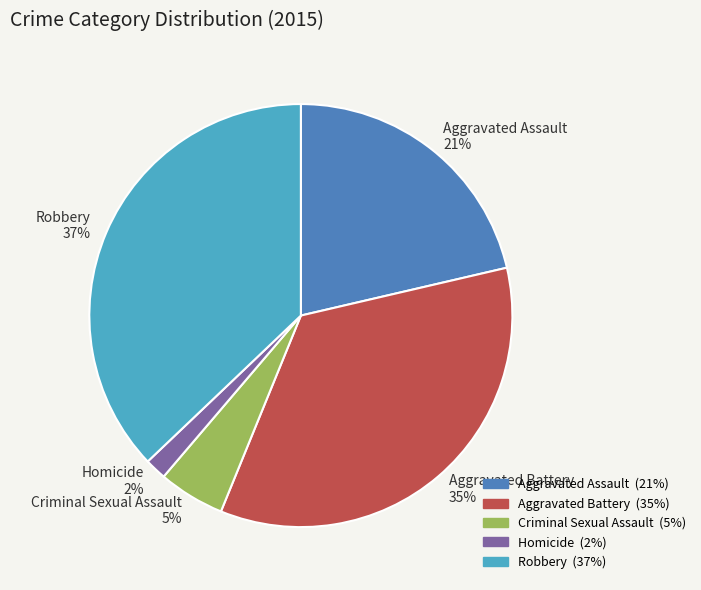

To the nearest percent, what is the difference between the Homicide and Robbery slice percentages?

35%